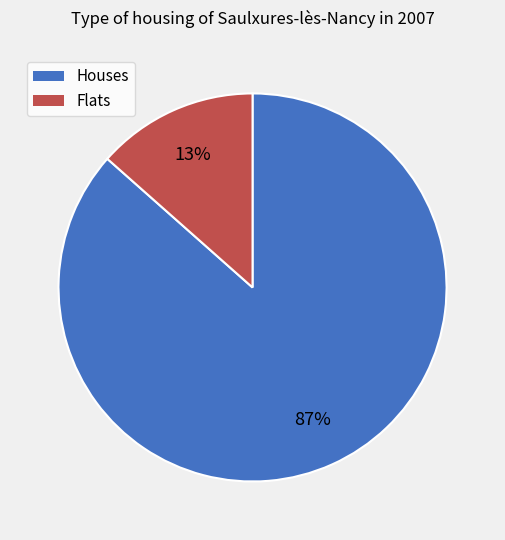

Does any single category account for the majority?

Yes